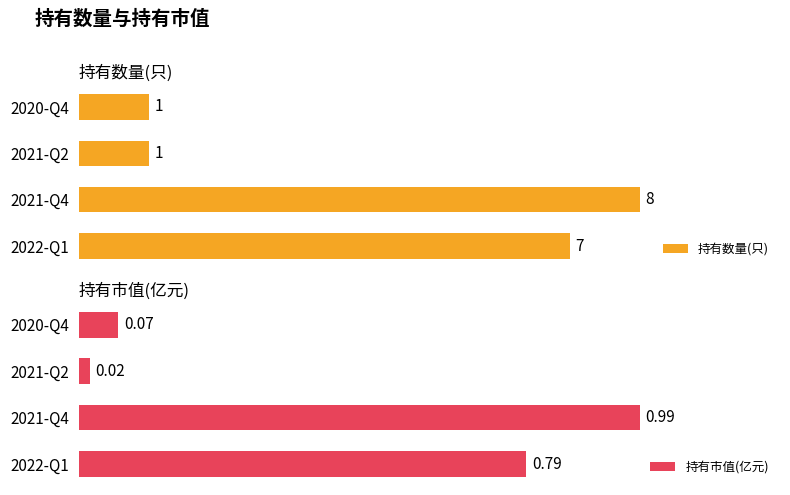

List the labels in order of 持有市值(亿元) value, smallest first.

2021-Q2, 2020-Q4, 2022-Q1, 2021-Q4